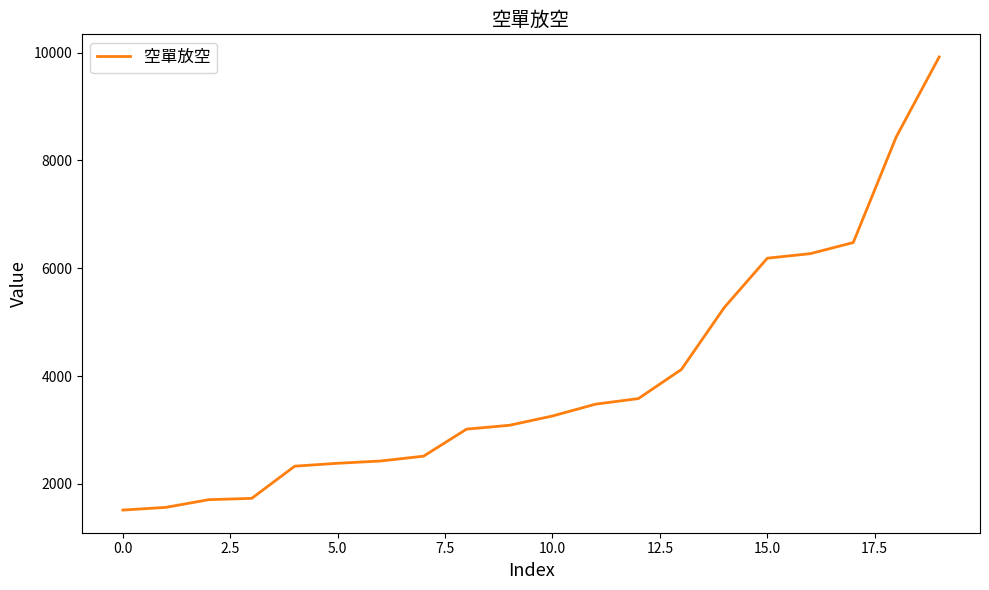

What is the minimum value shown in the chart?

1515